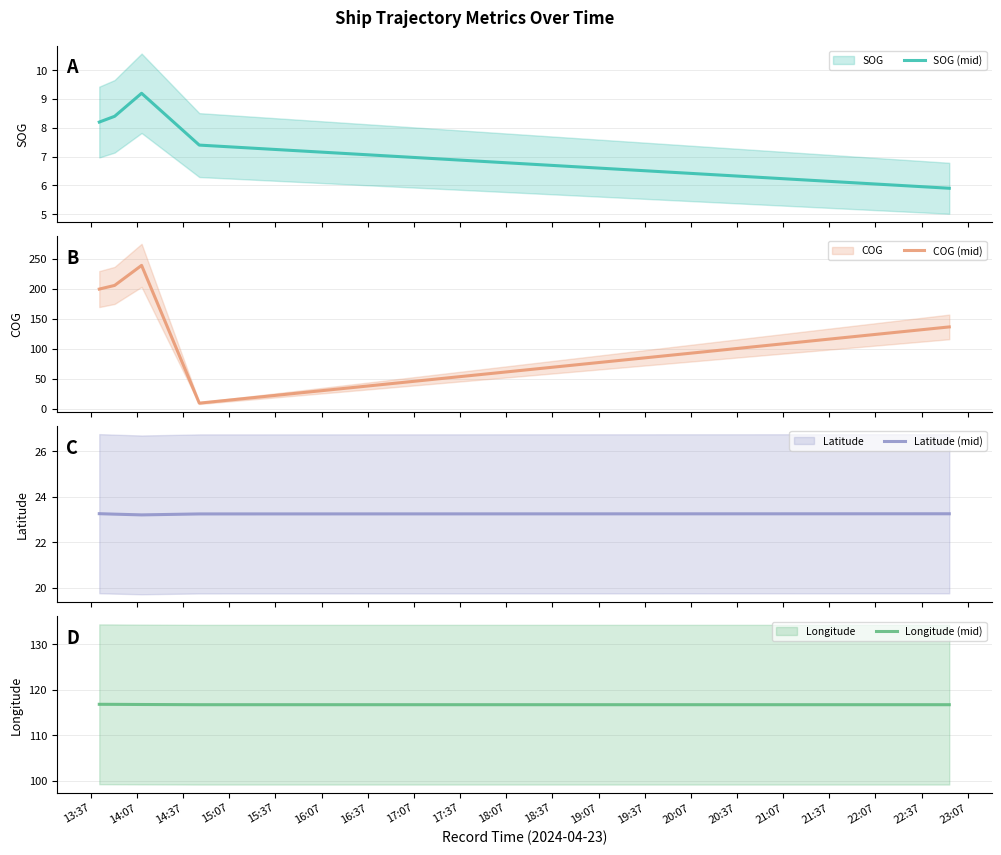

How many lines are shown in the chart?

4